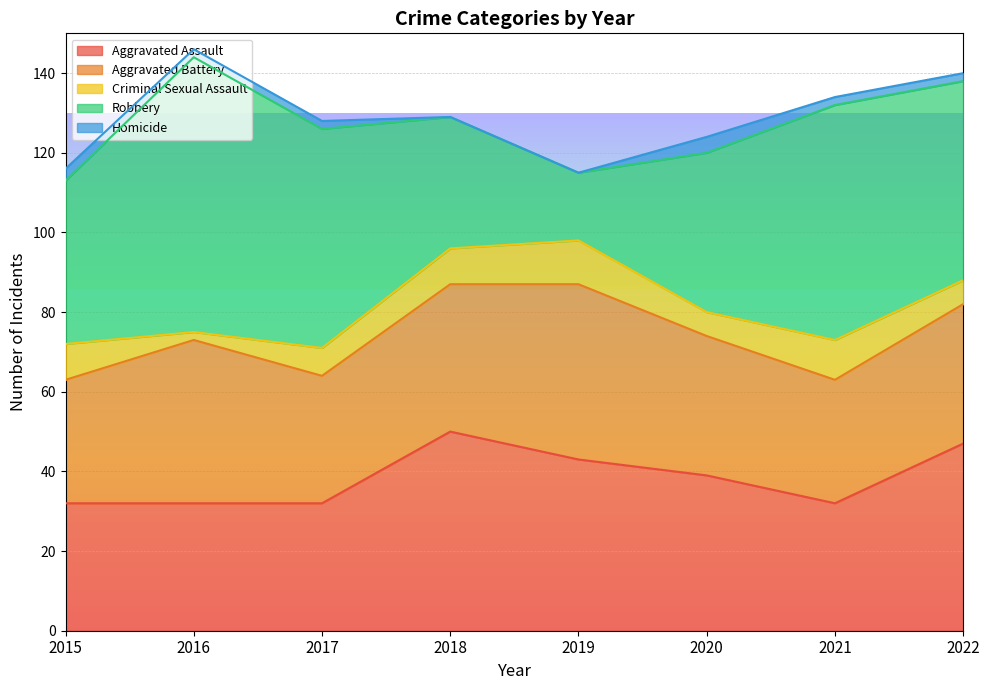

What is the total value across all series at 2019?

115